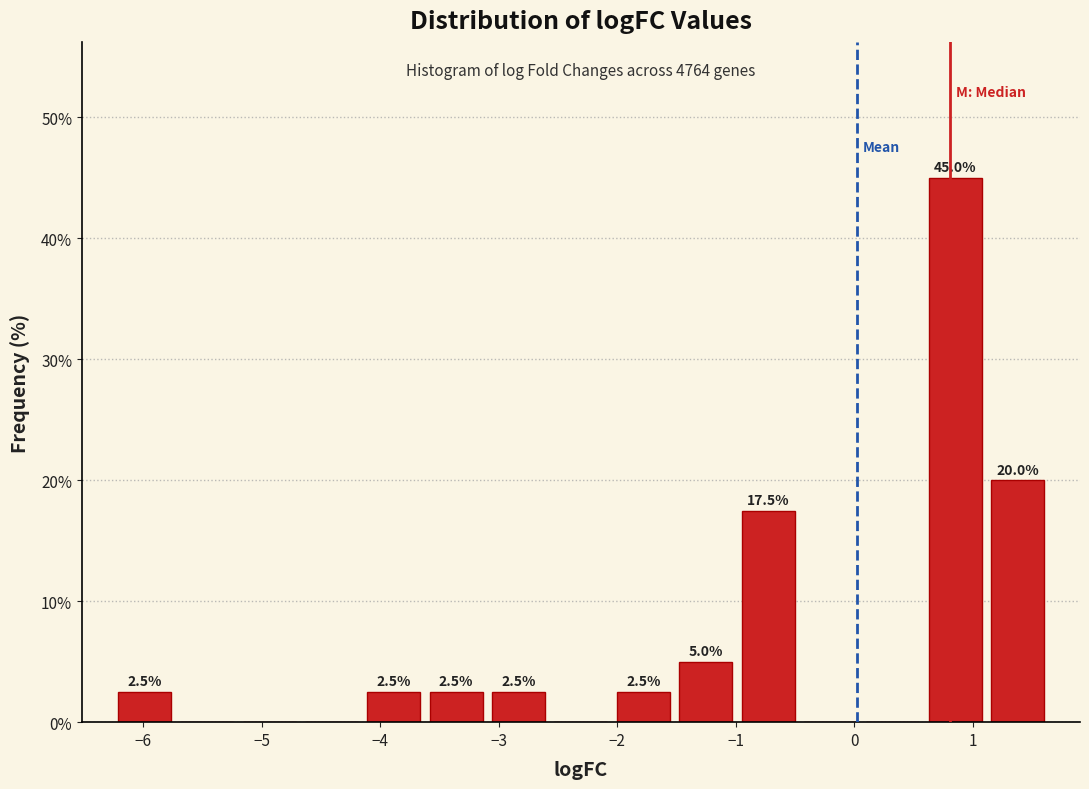

Over which range of the x-axis is the bar tallest?

0.6 to 1.1